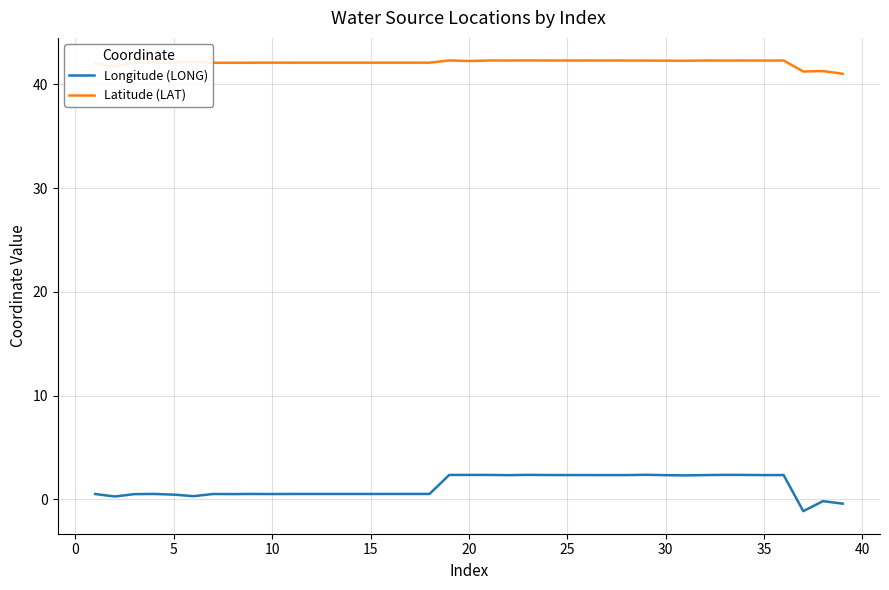

What is the smallest value displayed?

-1.1